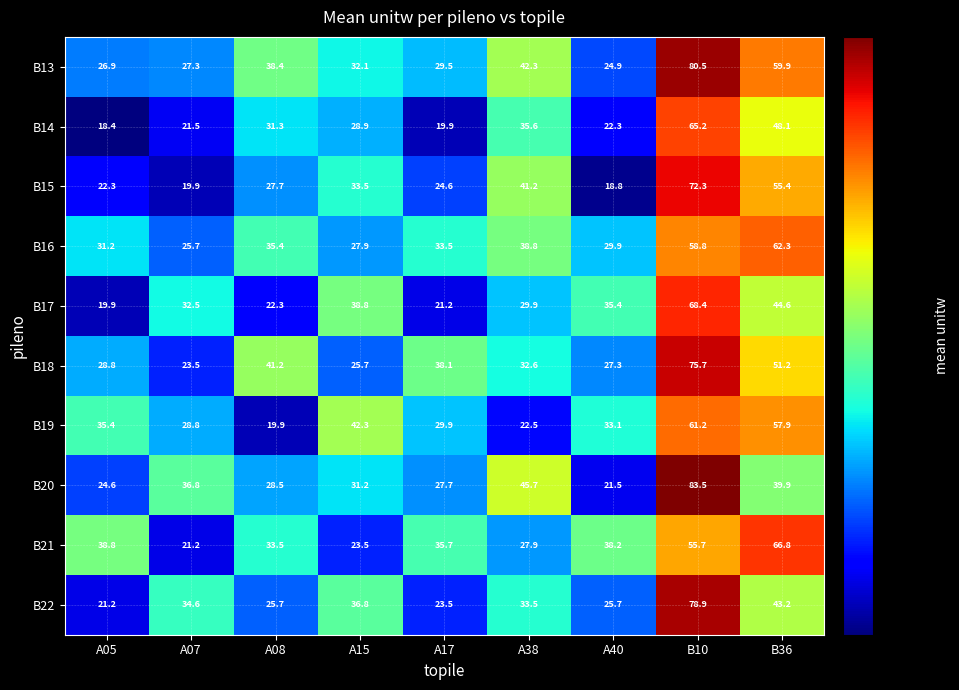

At how many categories does at least one series exceed 30?

9